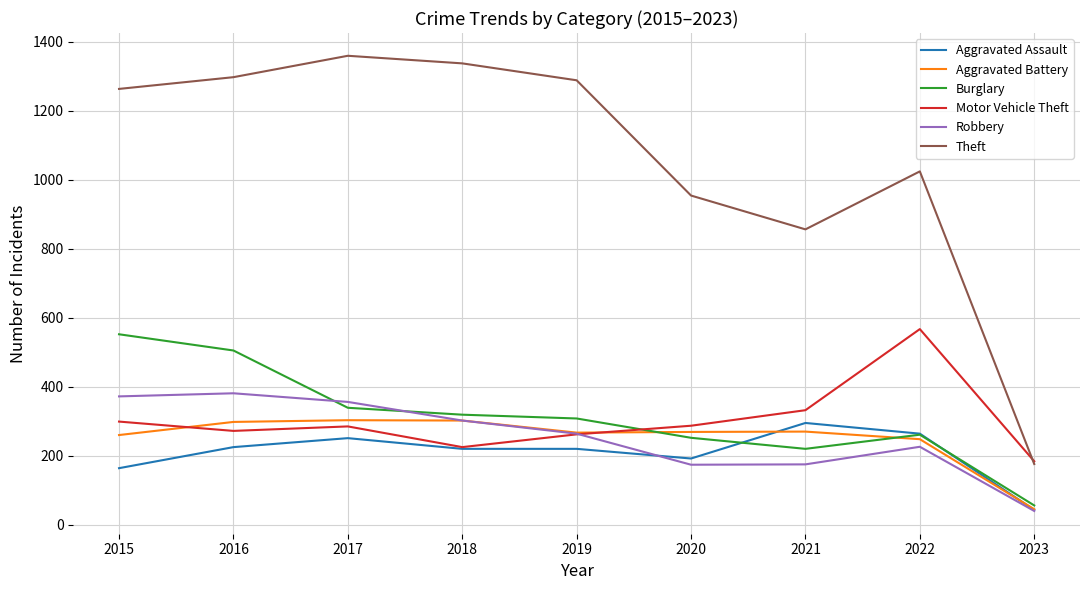

Where is Robbery nearest to the value 210?

2022